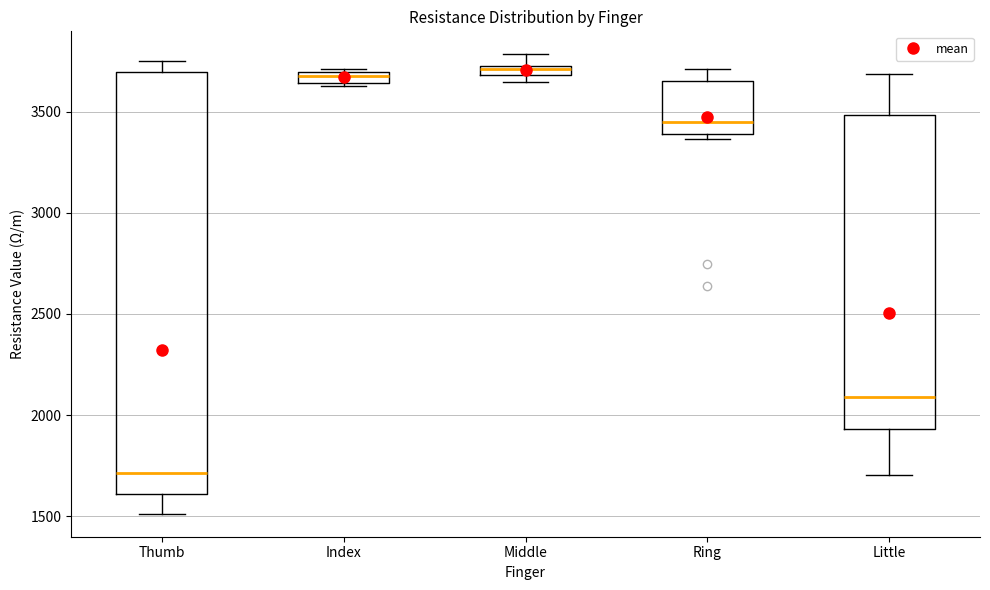

Where is the upper edge of the box for Index on the y-axis? The values are not printed on the chart, so give them approximately, as read against the axis.

3700